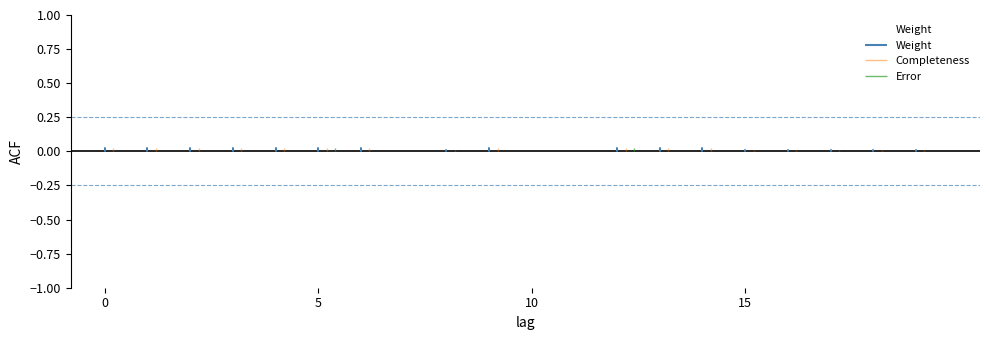

At which category does the data reach its first local peak?

9